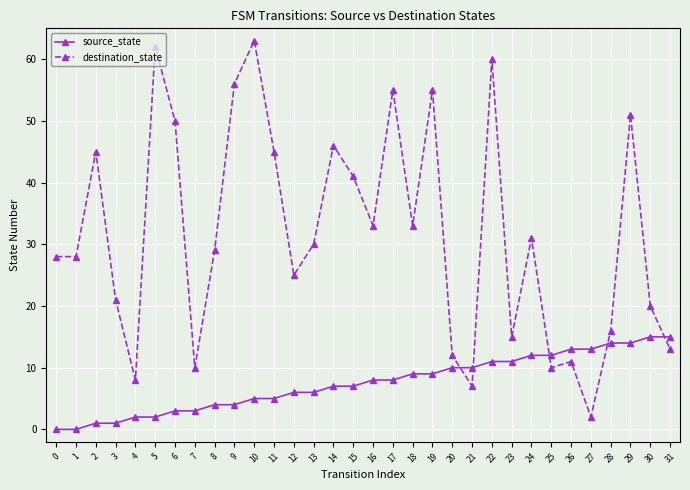

True or false: destination_state has more than 1 points higher than both neighbors.

True